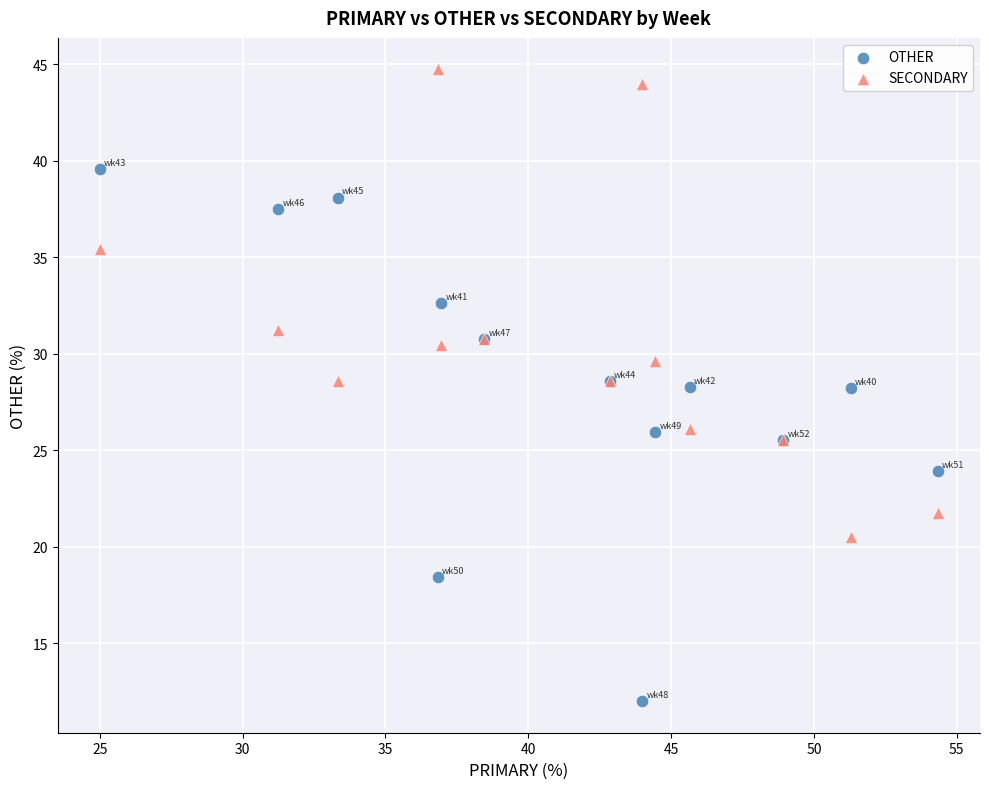

Which series reaches the minimum Y coordinate?

OTHER